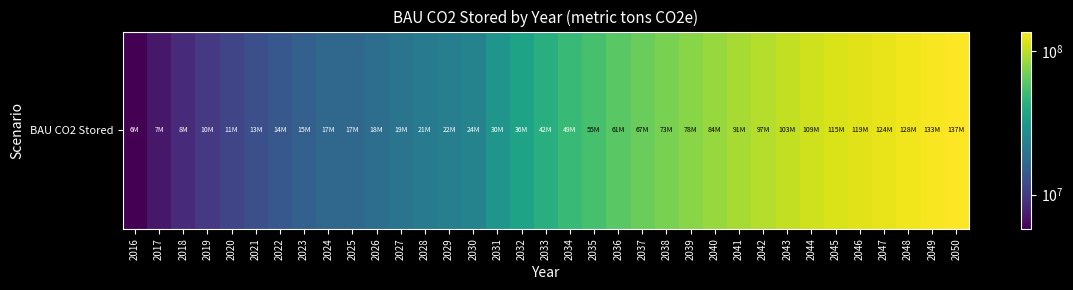

At which label does the data first exceed 42388635?

2033